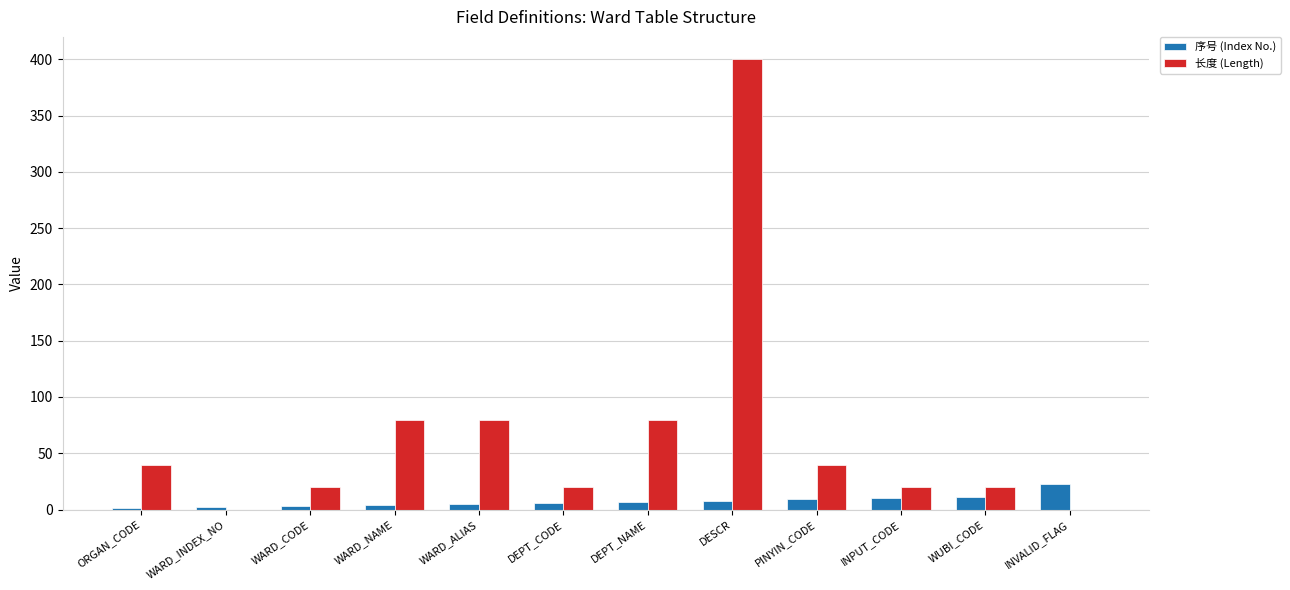

What is the sum of the 长度 (Length) values at INVALID_FLAG and WUBI_CODE?

20